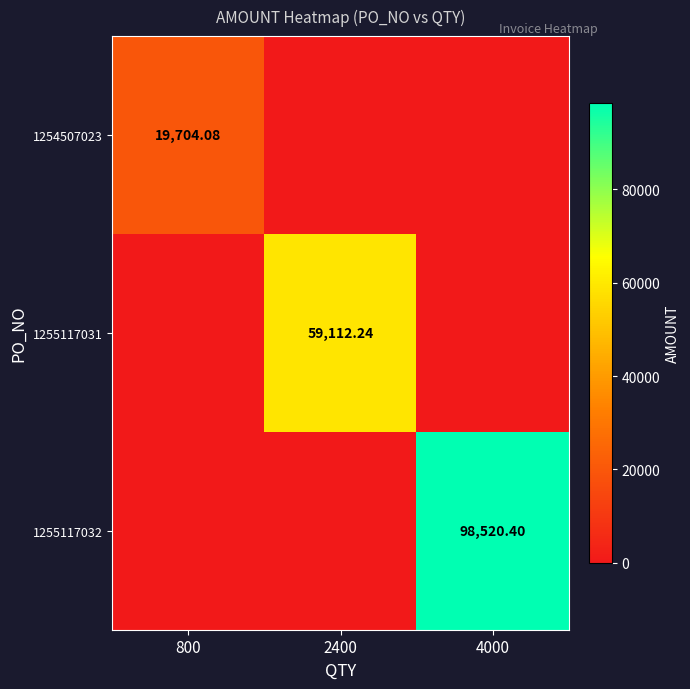

Which series has the largest range (max minus min)?

1255117032